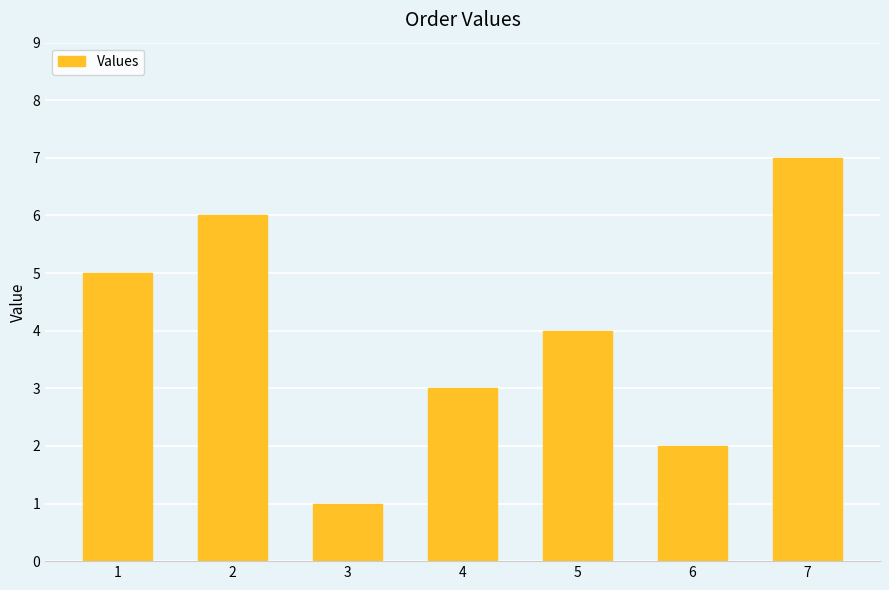

Are the bars horizontal?

No